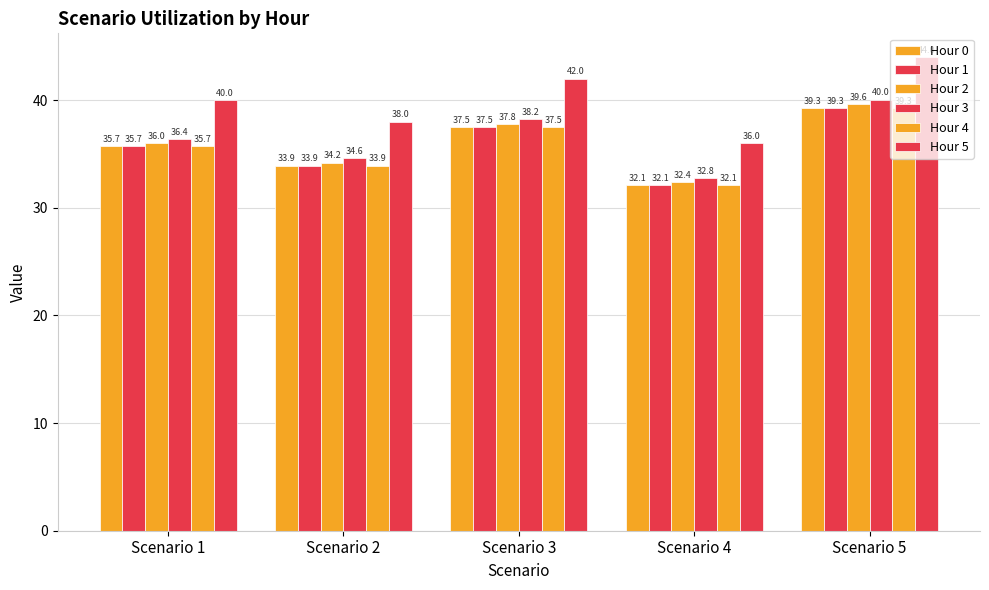

Which series has the widest spread of values?

Hour 5